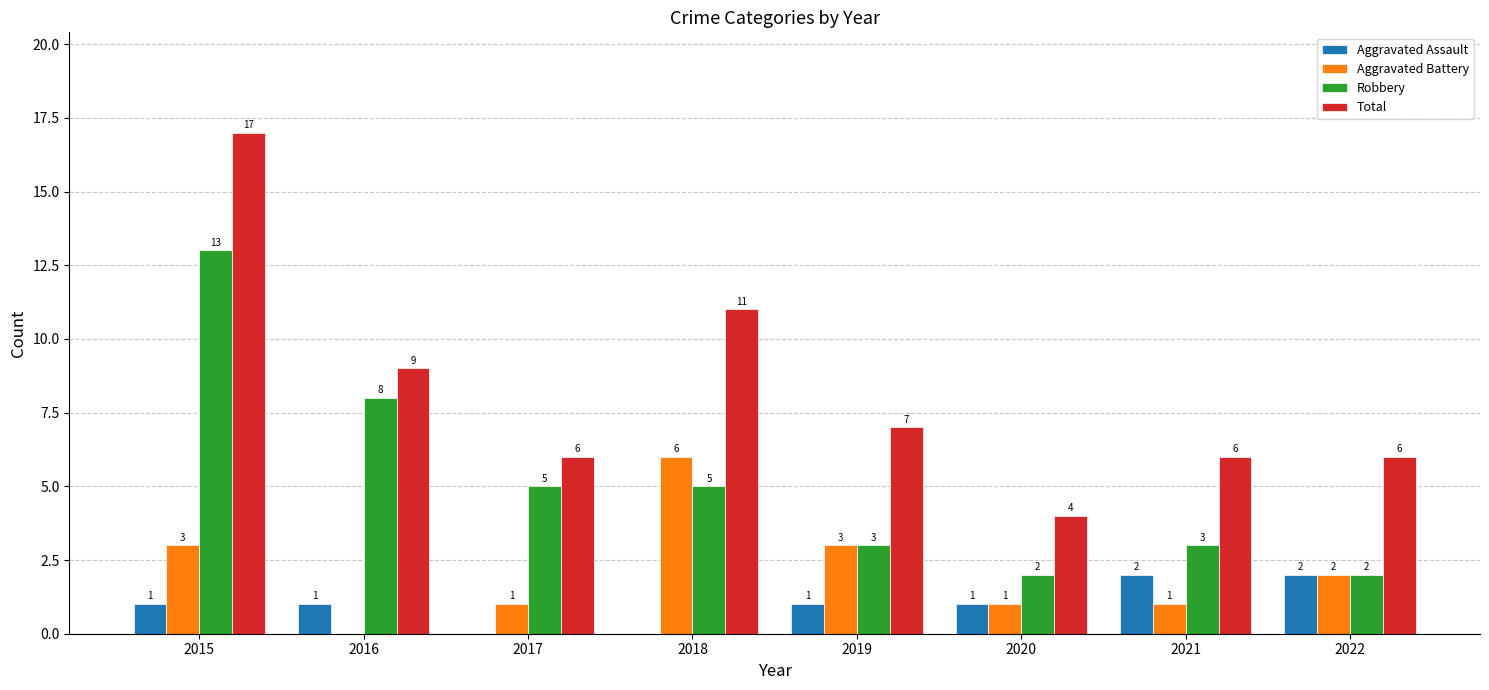

Reading right to left, list all the values displayed in this chart.

Aggravated Assault: 2022=2	2021=2	2020=1	2019=1	2018=0	2017=0	2016=1	2015=1
Aggravated Battery: 2022=2	2021=1	2020=1	2019=3	2018=6	2017=1	2016=0	2015=3
Robbery: 2022=2	2021=3	2020=2	2019=3	2018=5	2017=5	2016=8	2015=13
Total: 2022=6	2021=6	2020=4	2019=7	2018=11	2017=6	2016=9	2015=17